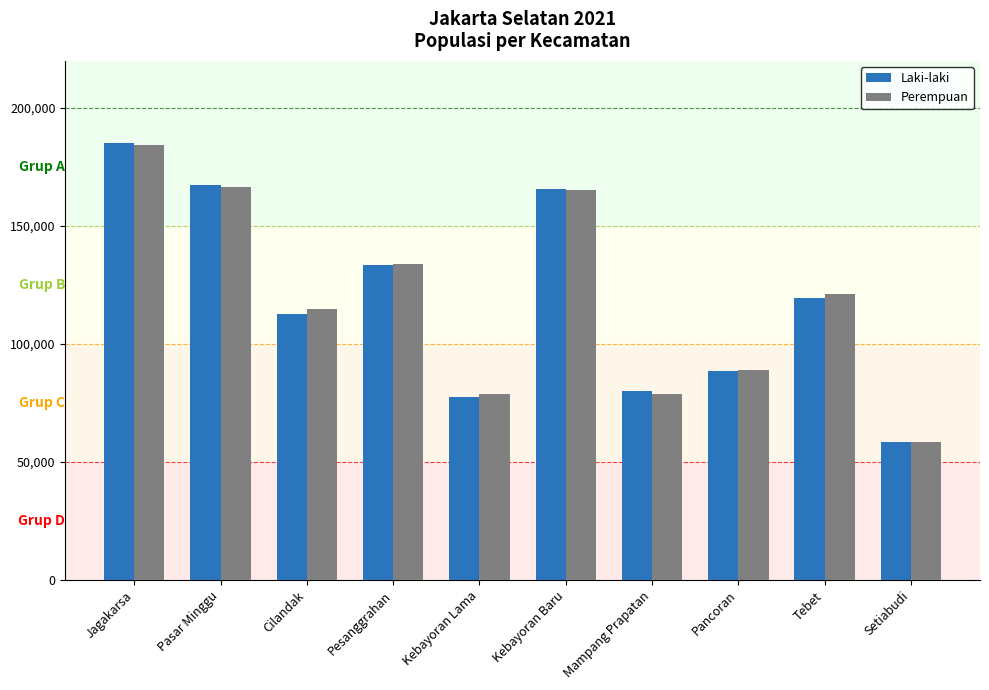

How many bars are there in each group?

2